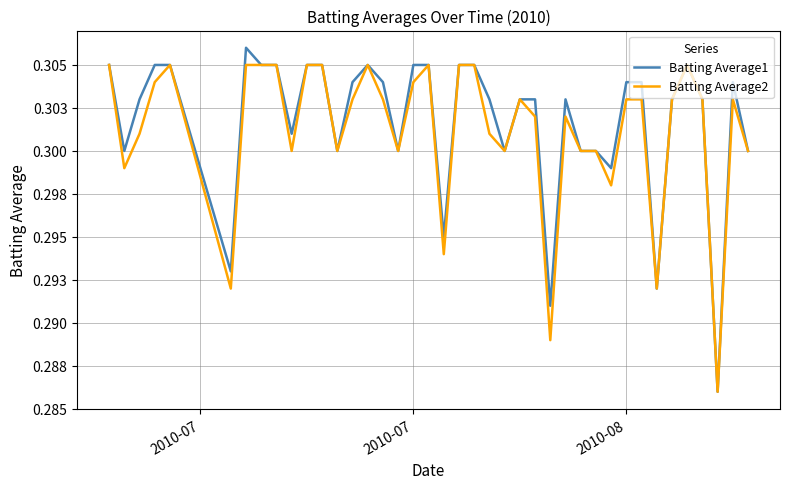

True or false: Batting Average2 and Batting Average1 cross at least once.

False